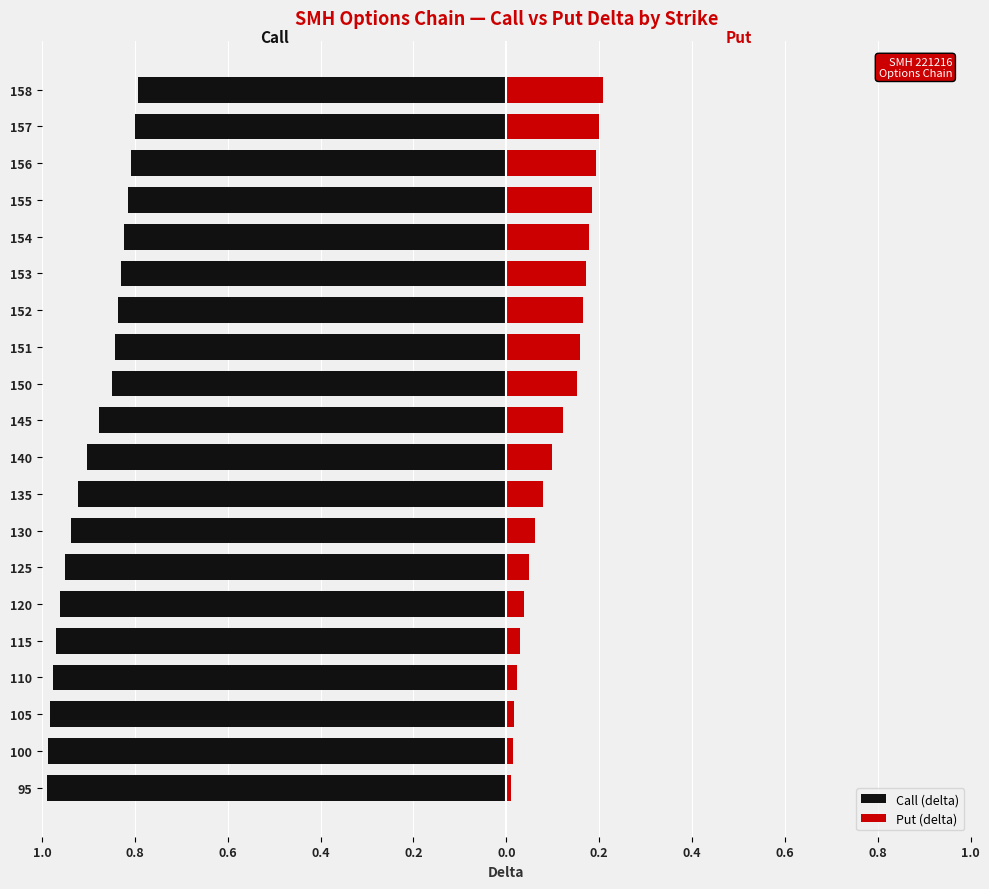

What are all the series names shown in the legend?

Call (delta), Put (delta)